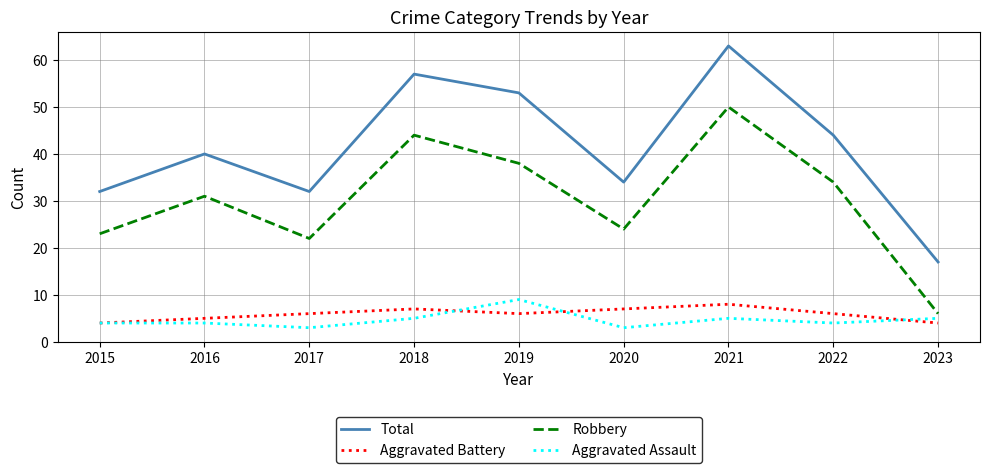

Count the Aggravated Assault values in the range 4 to 5.

6